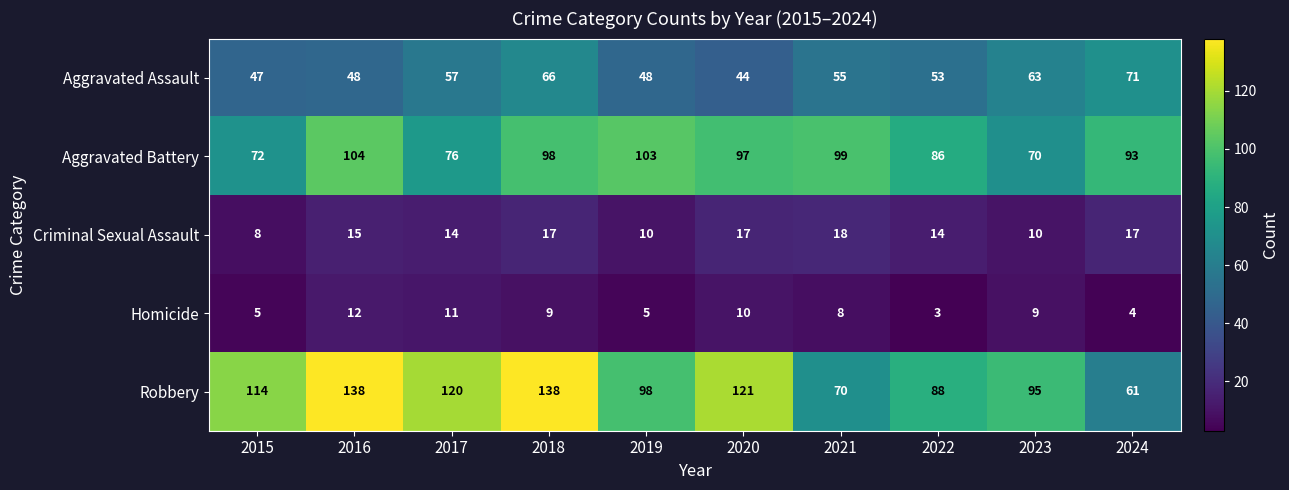

The value of Criminal Sexual Assault at 2023 is 10. True or false?

True